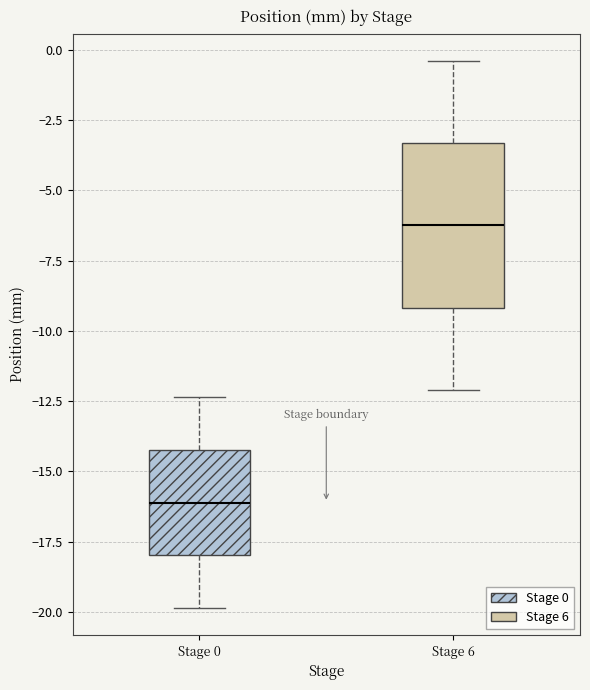

Where is the upper edge of the box for Stage 6 on the y-axis? The values are not printed on the chart, so give them approximately, as read against the axis.

-3.5